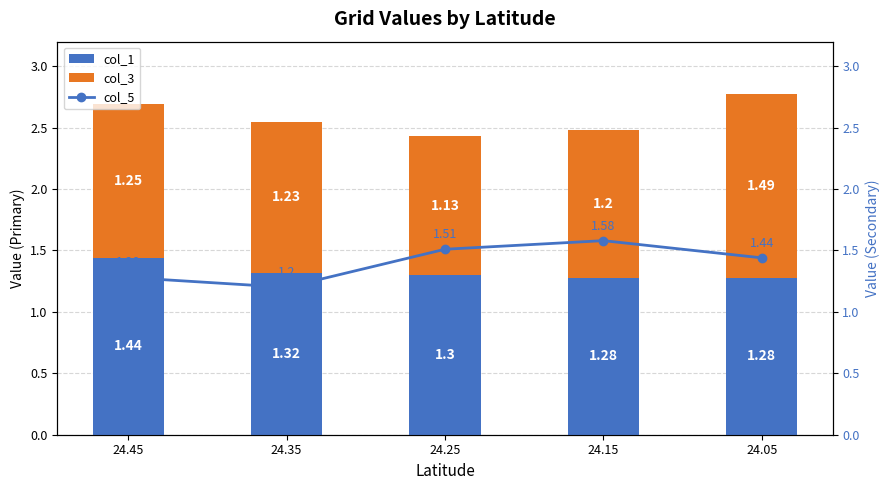

List the series in order of their peak value, lowest first.

col_1, col_3, col_5